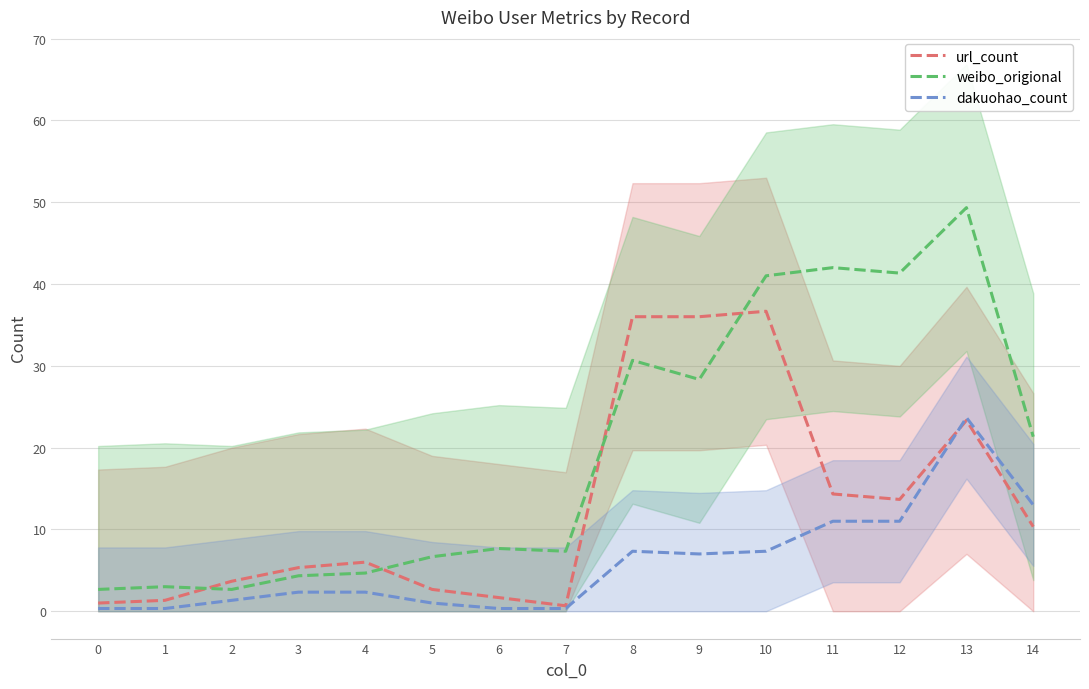

What is the value of the url_count point at the 13th from the left?

13.7